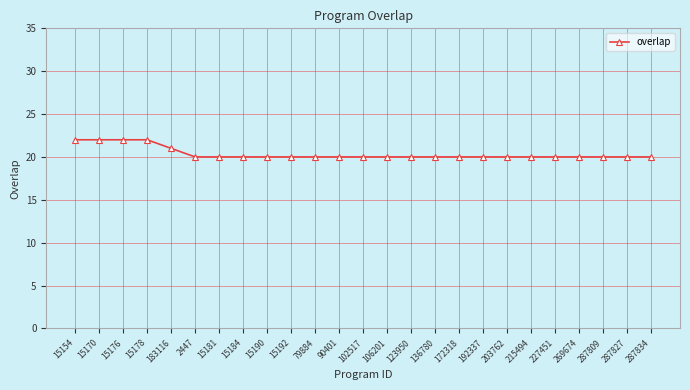

The chart shows a value of 20 at 79884. True or false?

True